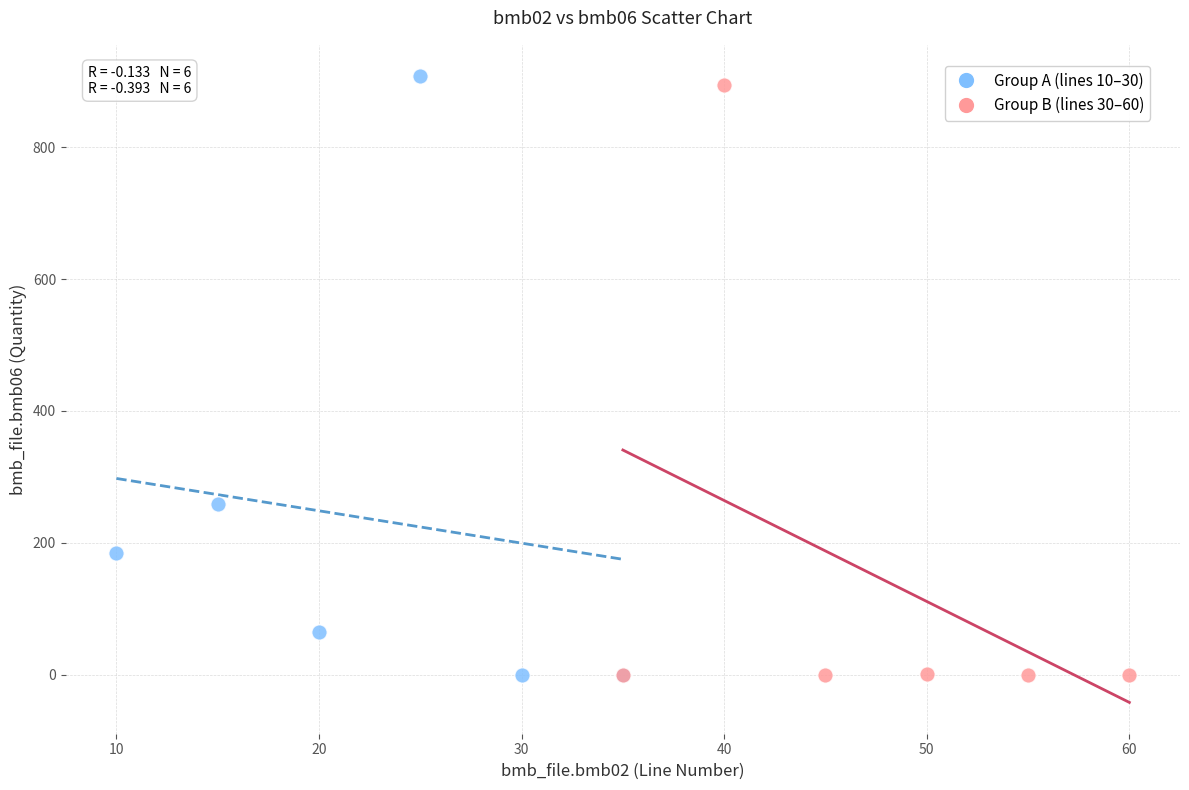

What are all the series names shown in the legend?

Group A (lines 10–30), Group B (lines 30–60)